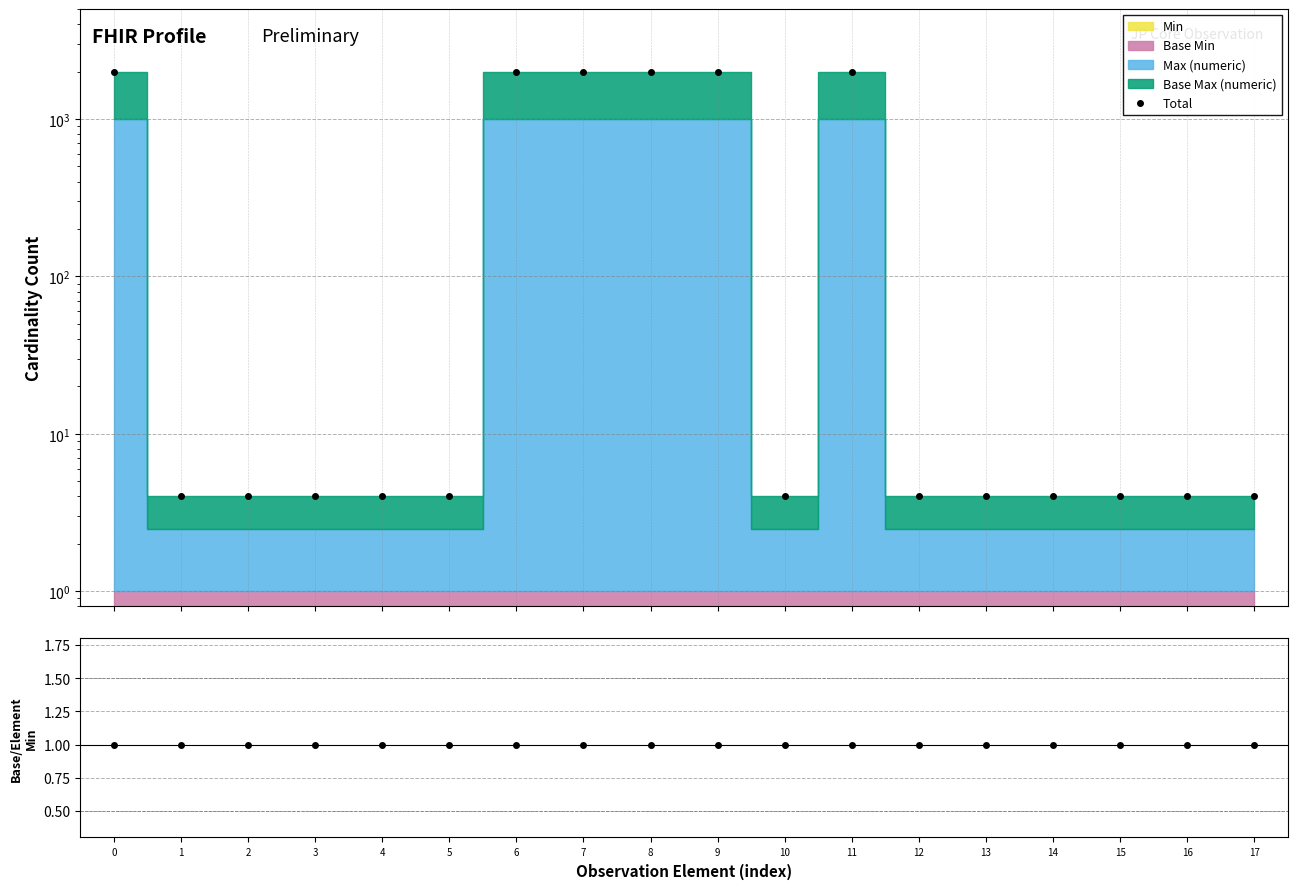

How many lines are shown in the chart?

2